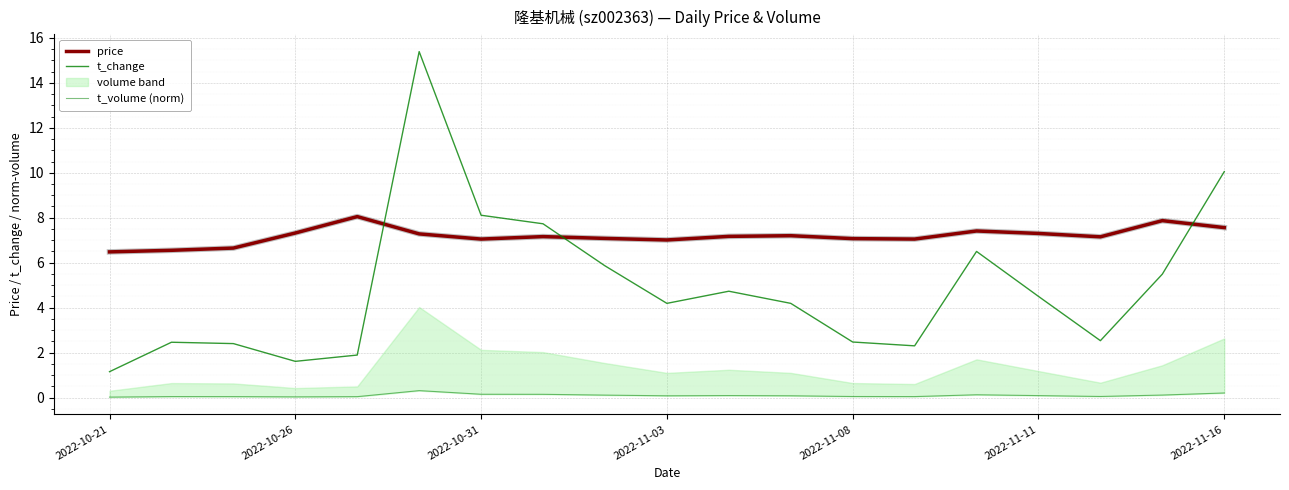

Where is price nearest to the value 7?

2022-11-03